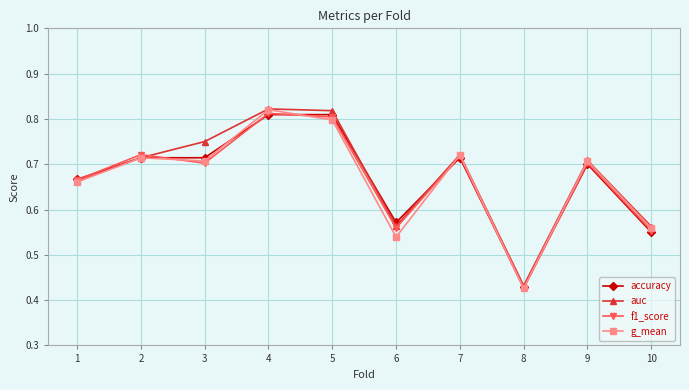

Where is accuracy nearest to the value 0?

8